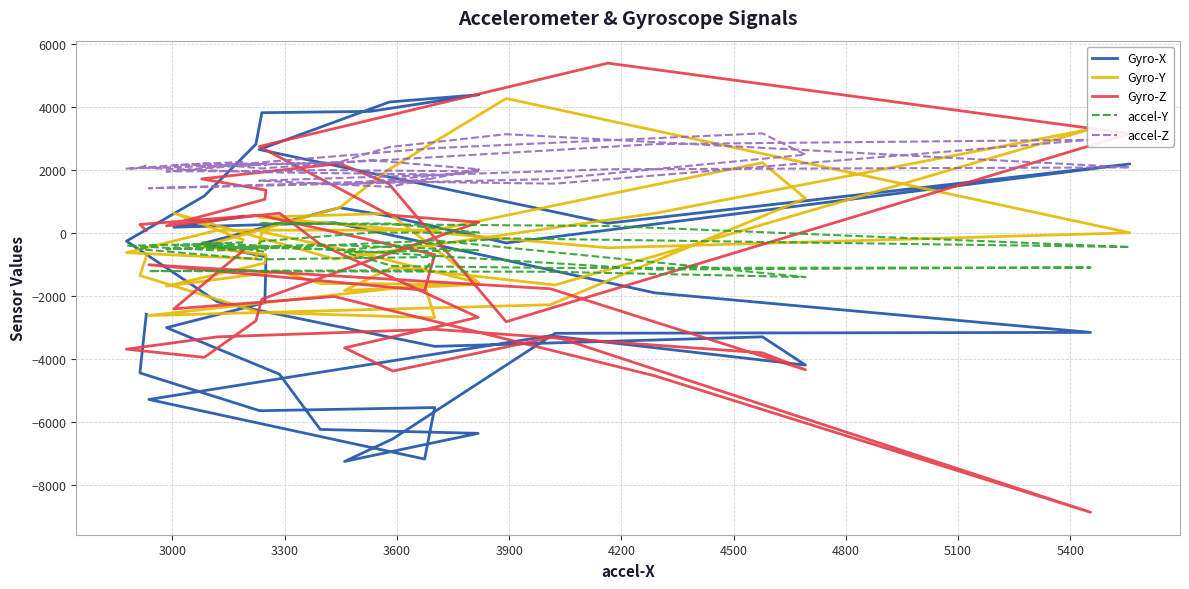

Which series has the largest range (max minus min)?

Gyro-Z